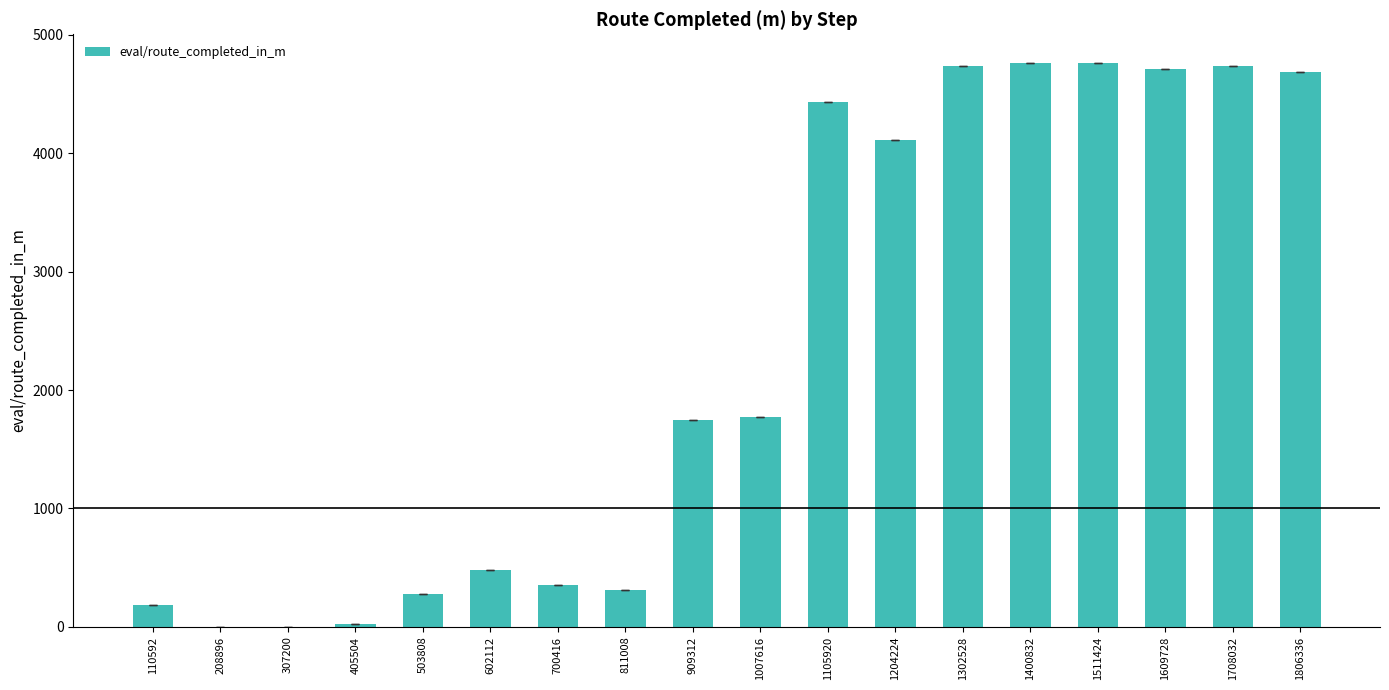

What is the maximum value shown in the chart?

4767.5